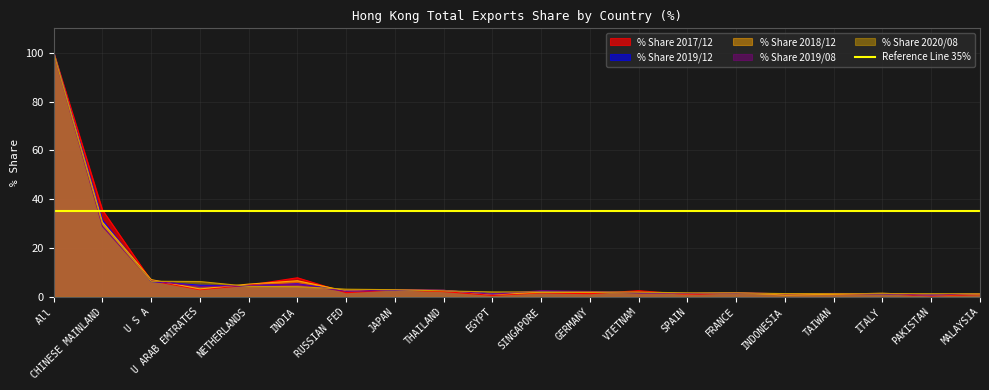

Is it true that 202008_% Share of overall TX equals 4.6 at JAPAN?

False